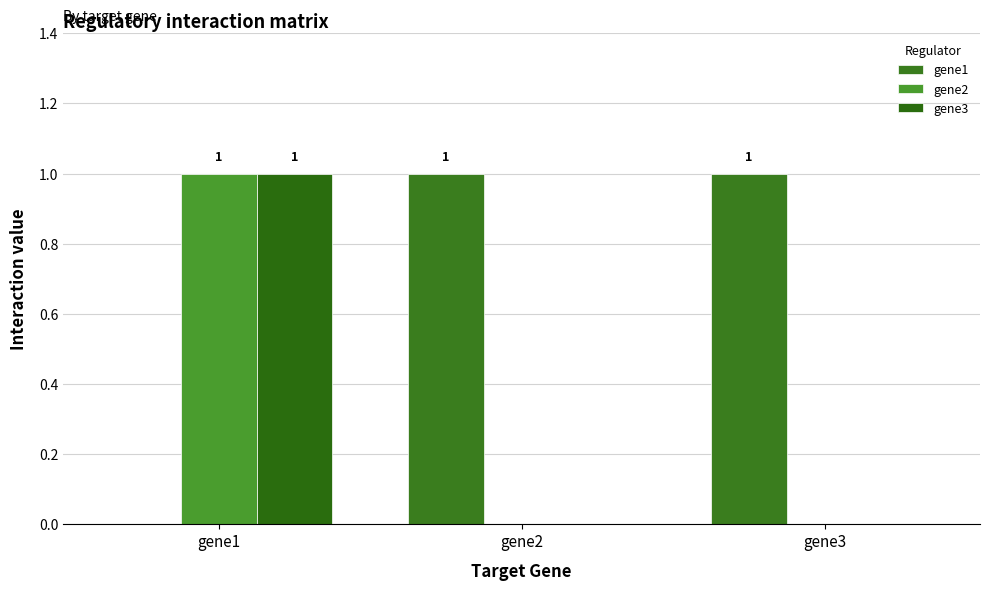

True or false: gene2 has a value of 0 at gene2.

True